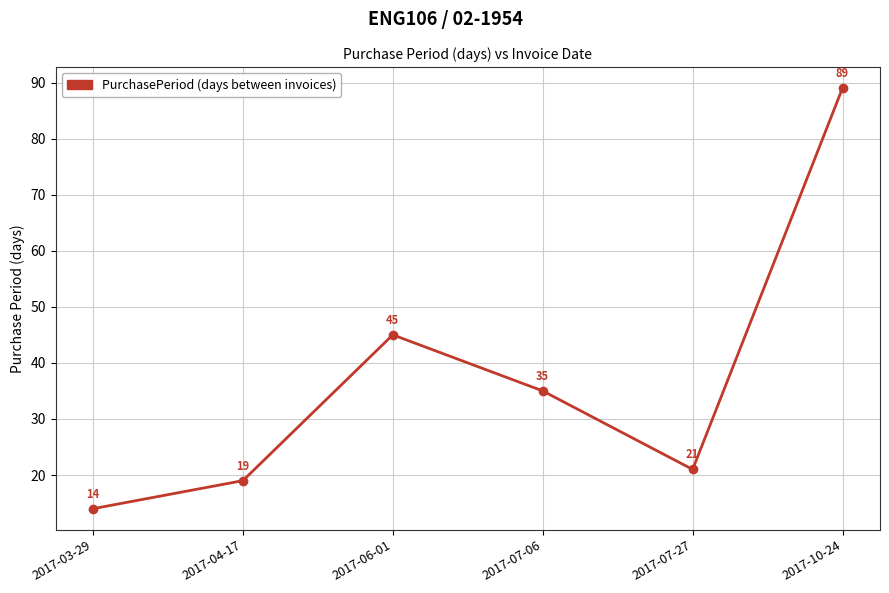

Between 2017-10-24 and 2017-07-06, which is larger?

2017-10-24